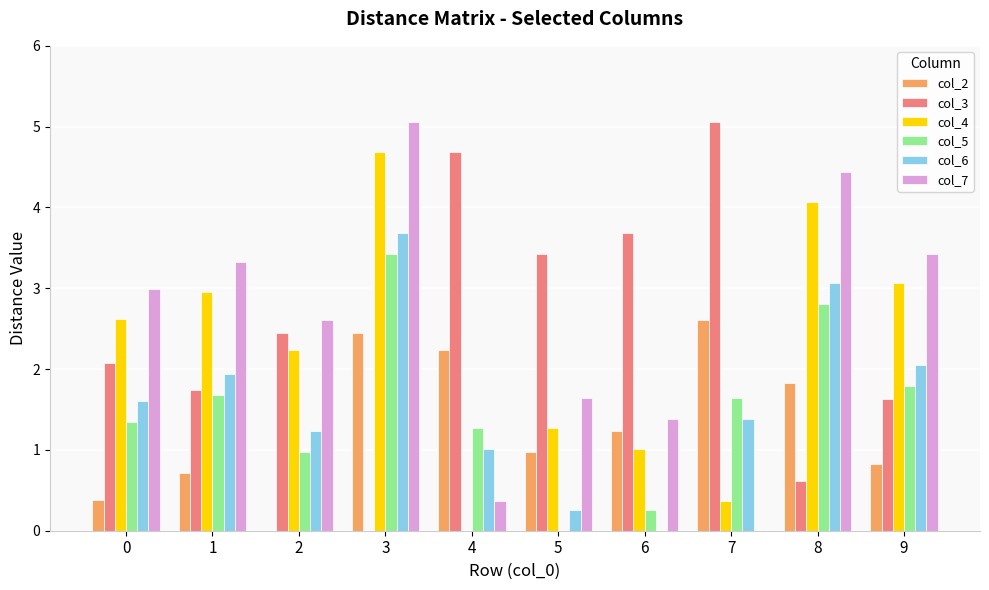

How many groups of bars are there?

10